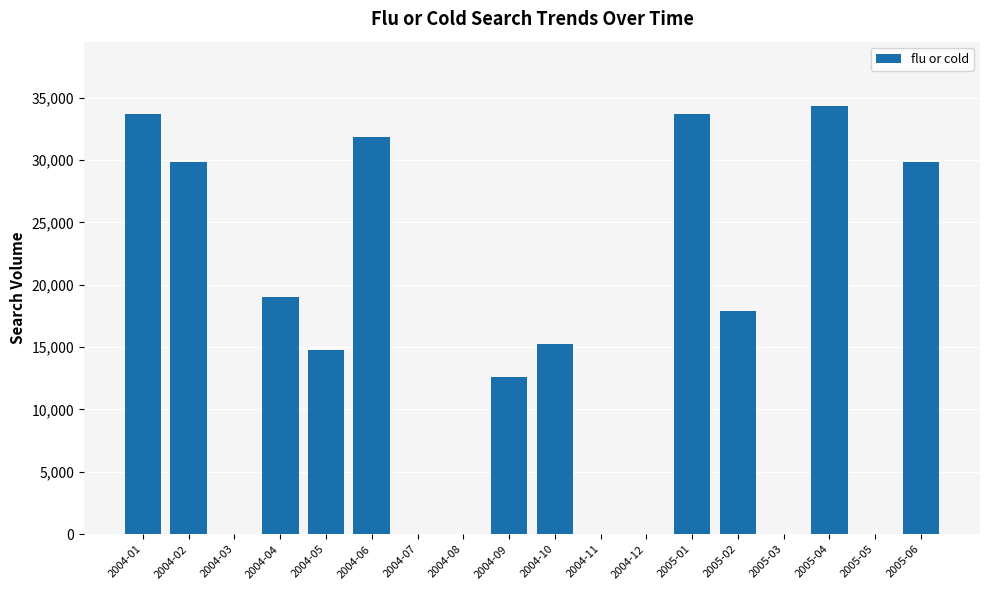

Are the bars horizontal?

No